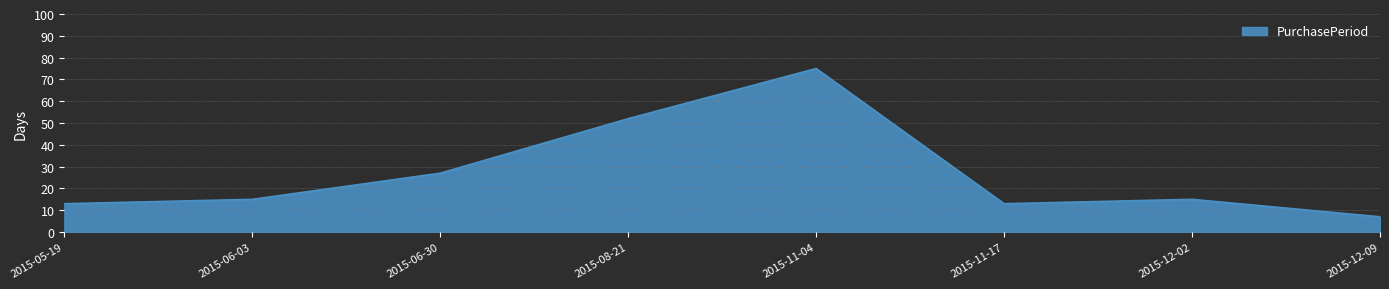

How many distinct data groups are displayed?

1